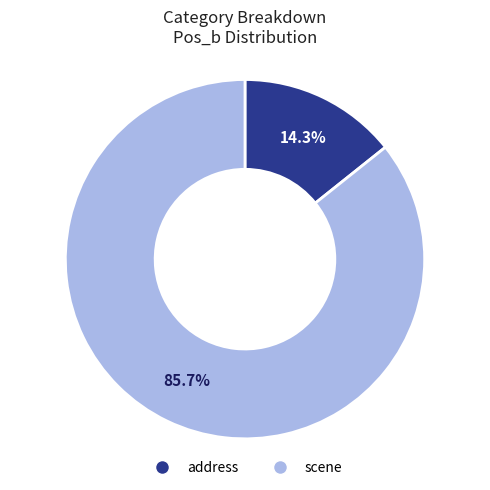

Rank the categories by value from highest to lowest.

scene, address